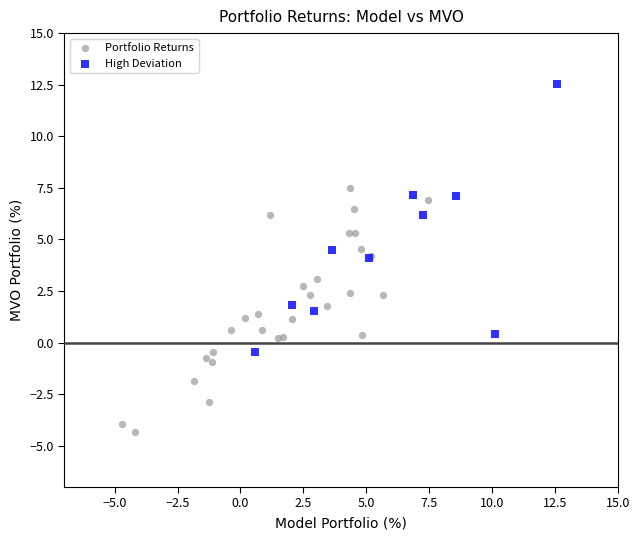

Which series has the largest Y range (max minus min)?

High Deviation